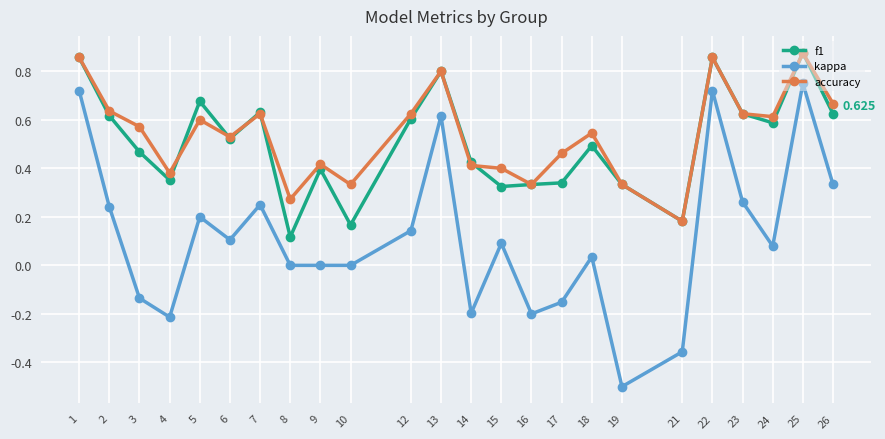

Between 22 and 24, which series saw the biggest shift?

kappa